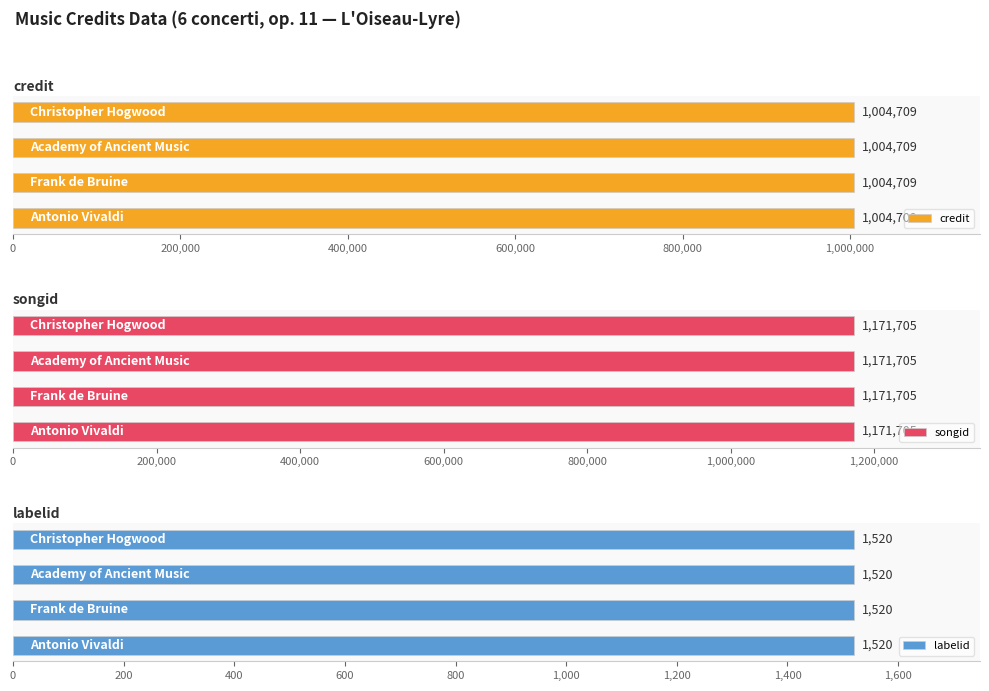

How many data points does each series have?

4